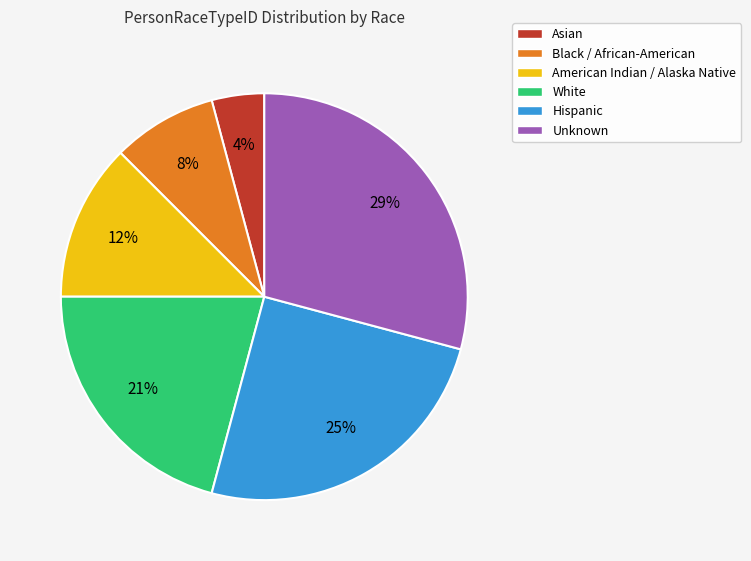

How many slices are in this pie chart?

6